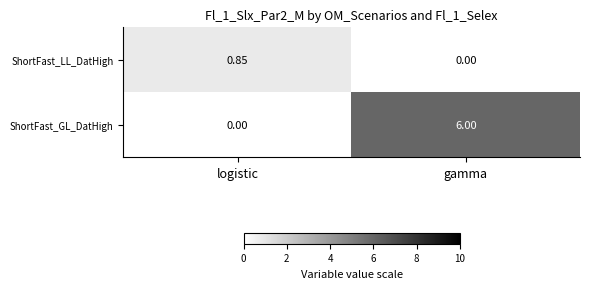

Which category has the lowest value in the ShortFast_GL_DatHigh series?

logistic